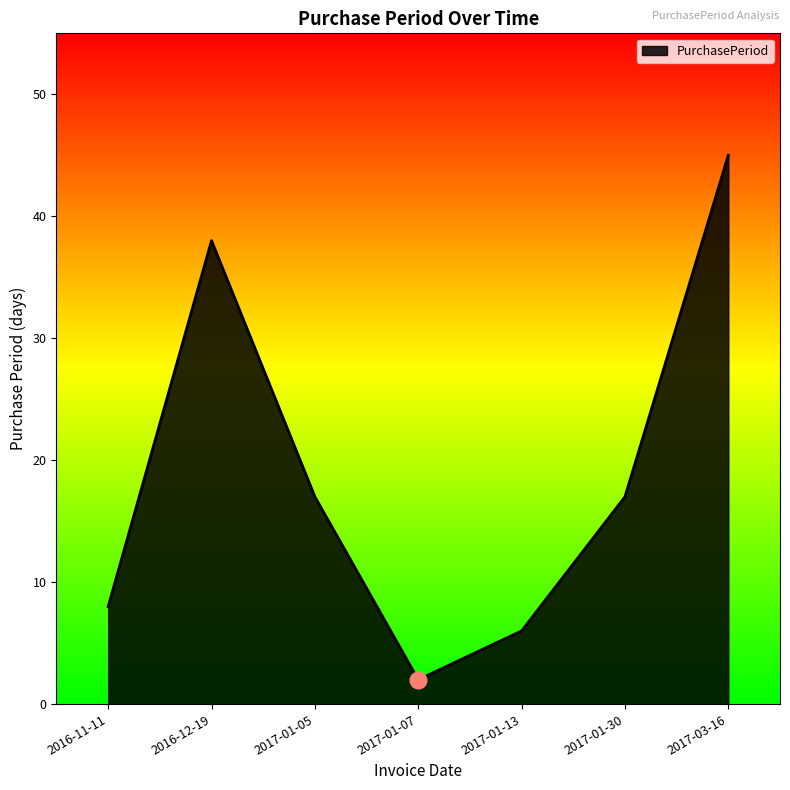

What is the difference between the second highest and minimum values?

36